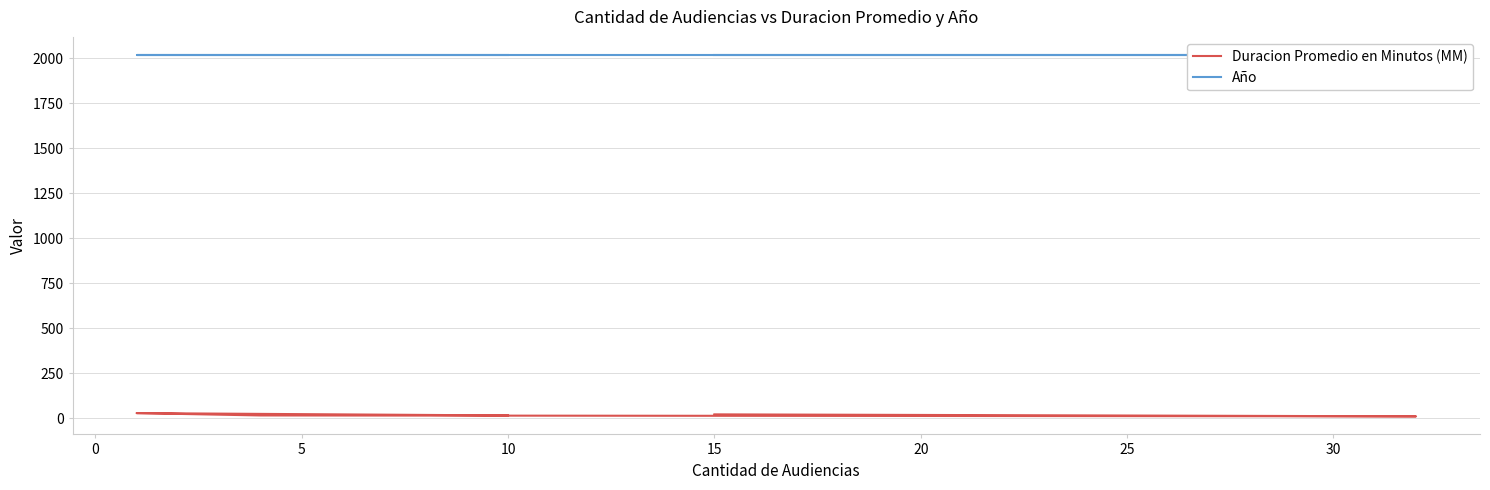

Between 5 and 15, which series saw the biggest shift?

Duracion Promedio en Minutos (MM)